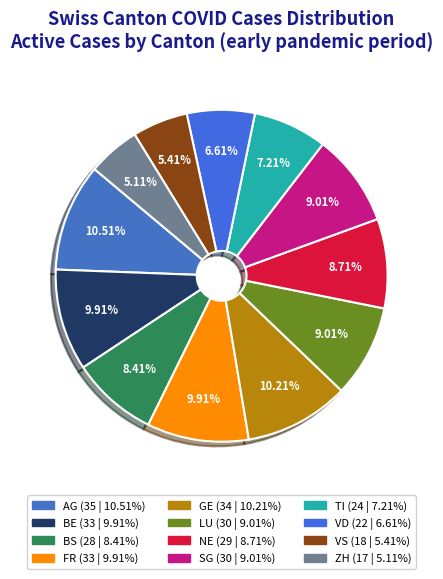

Do ZH and SG together represent more than half of the pie?

No